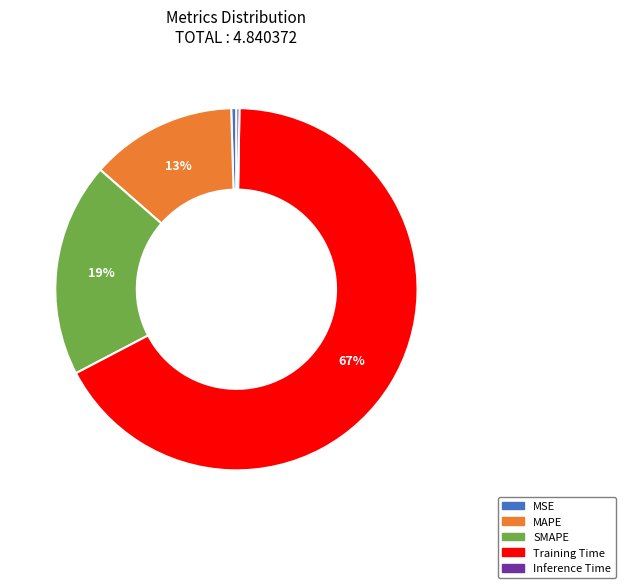

What is the largest slice in the pie chart?

Training Time